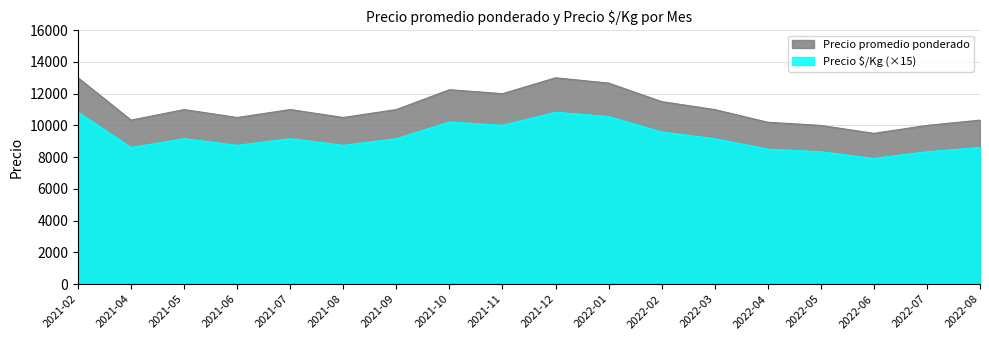

Count the number of categories in the chart.

18